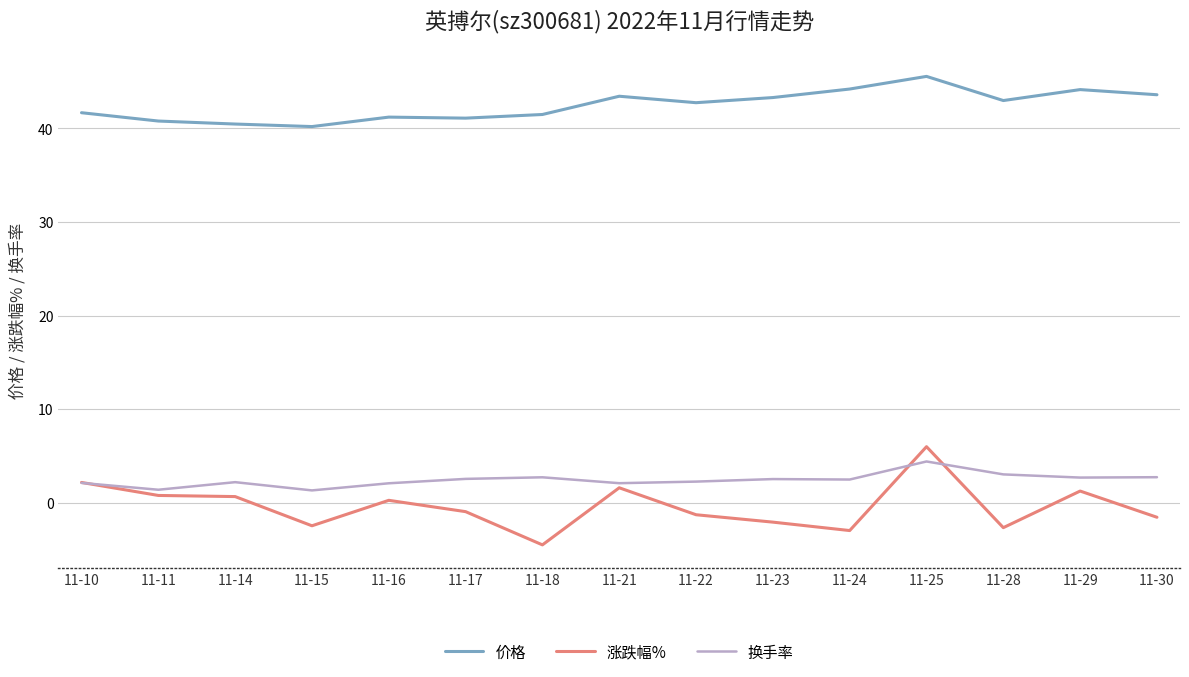

At how many categories does at least one series exceed 0?

15